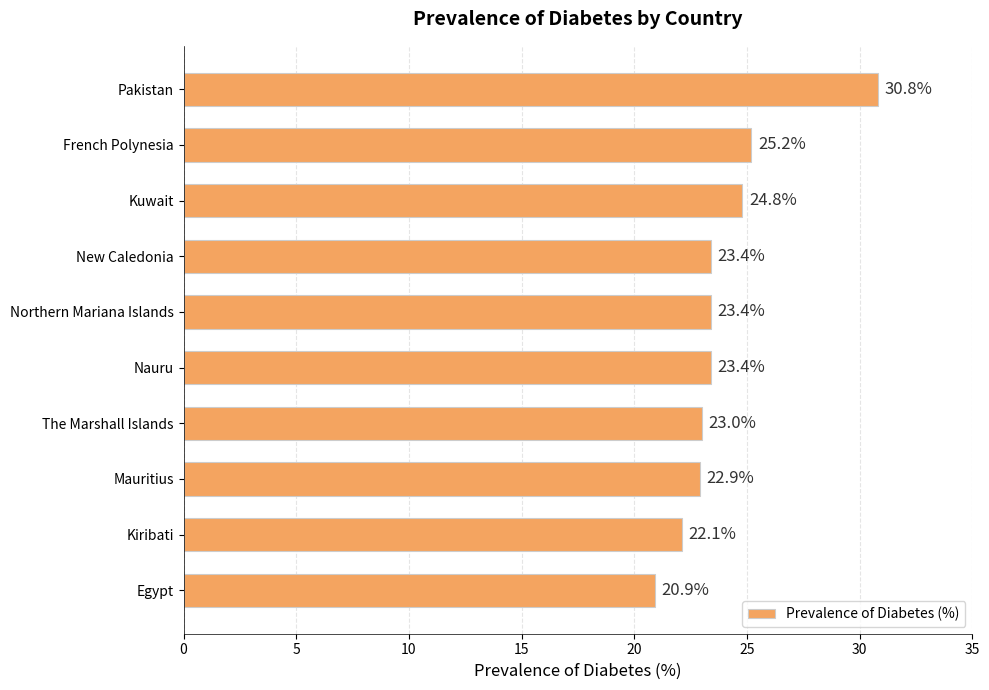

At which category does the chart reach its peak across all series?

Pakistan